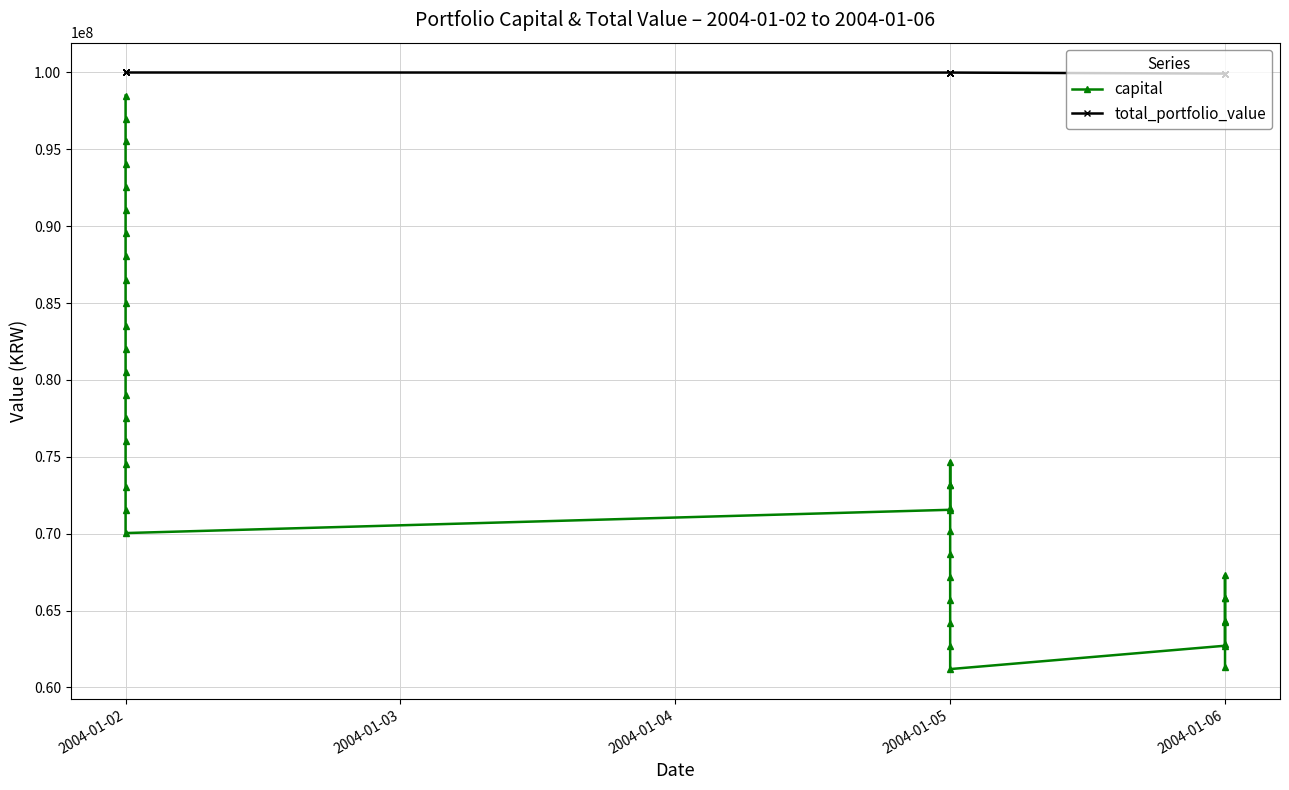

What is the difference between the highest and lowest values at 2004-01-02?

1500184